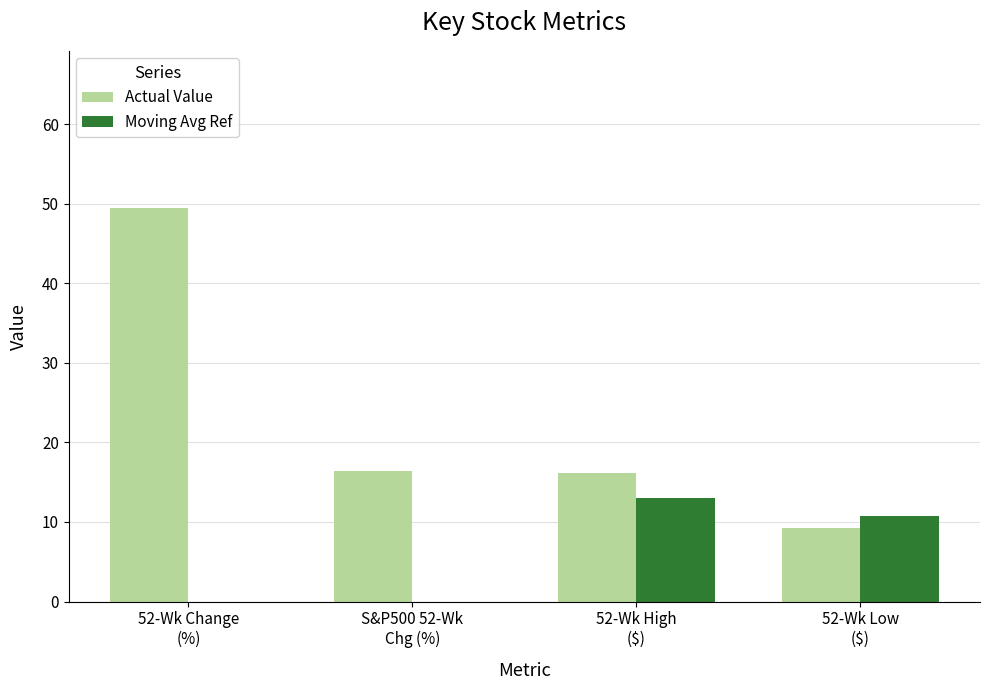

Which series has the largest total across all categories?

Actual Value